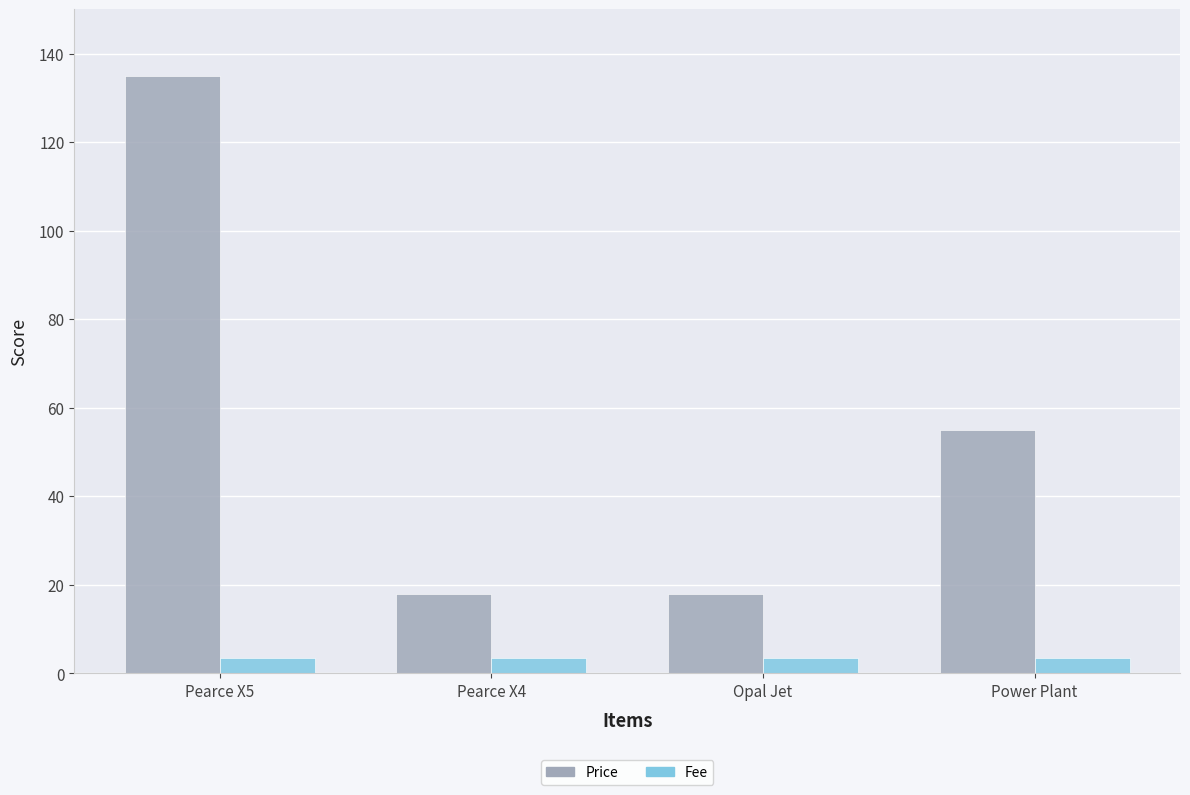

What is the label of the 3rd bar from the left?

Opal Jet